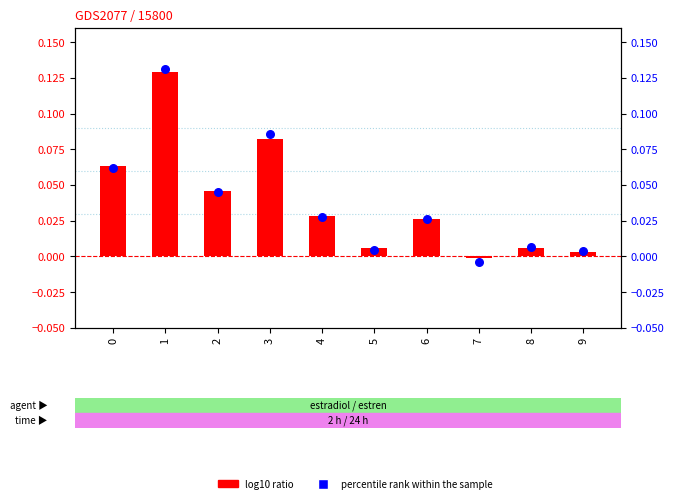

What are all the series names shown in the legend?

log10 ratio, percentile rank within the sample